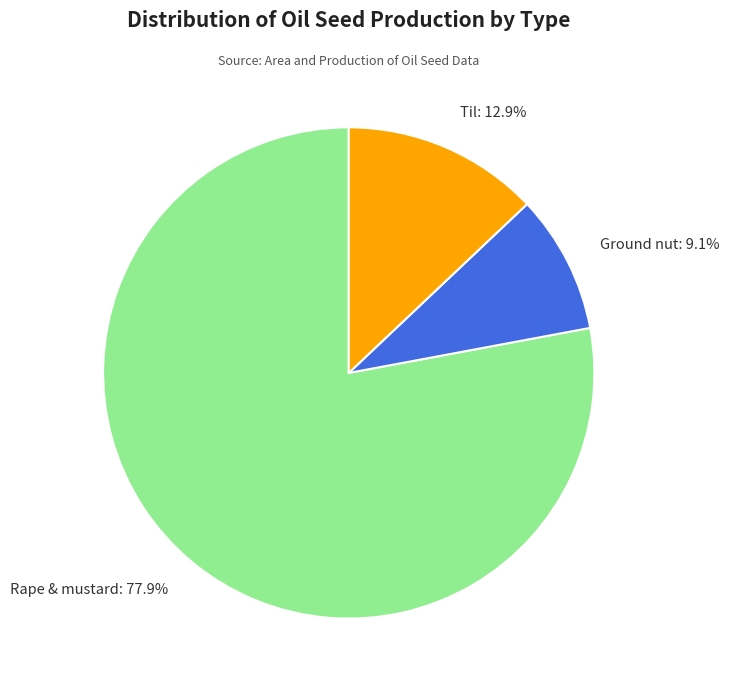

Which category has the smallest portion of the pie?

Ground nut